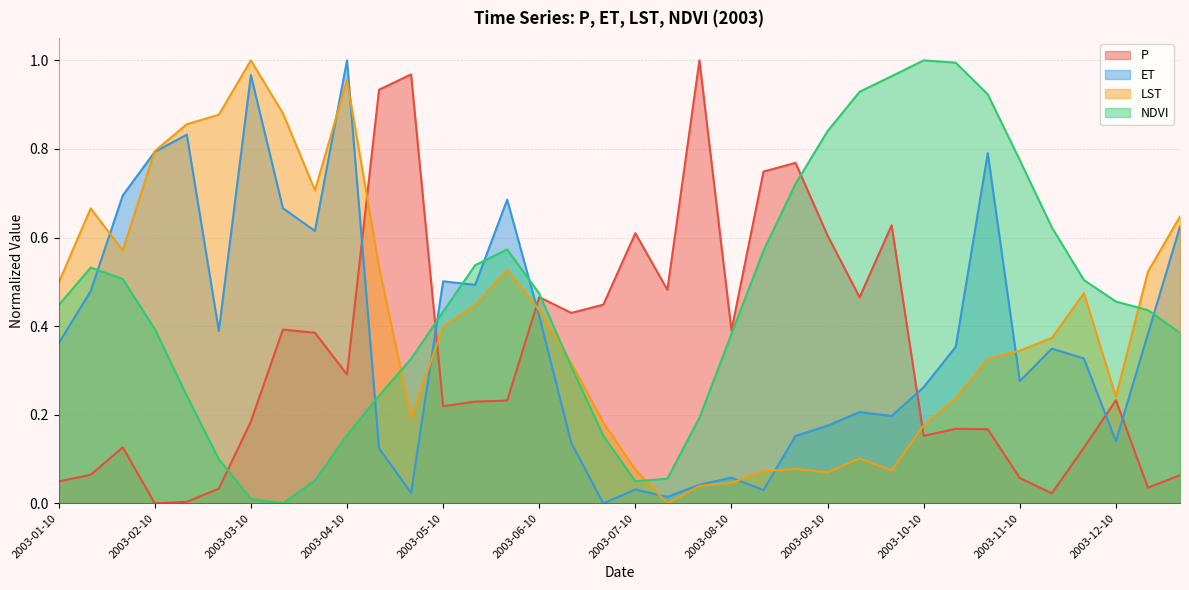

At which category does the chart reach its peak across all series?

2003-07-31